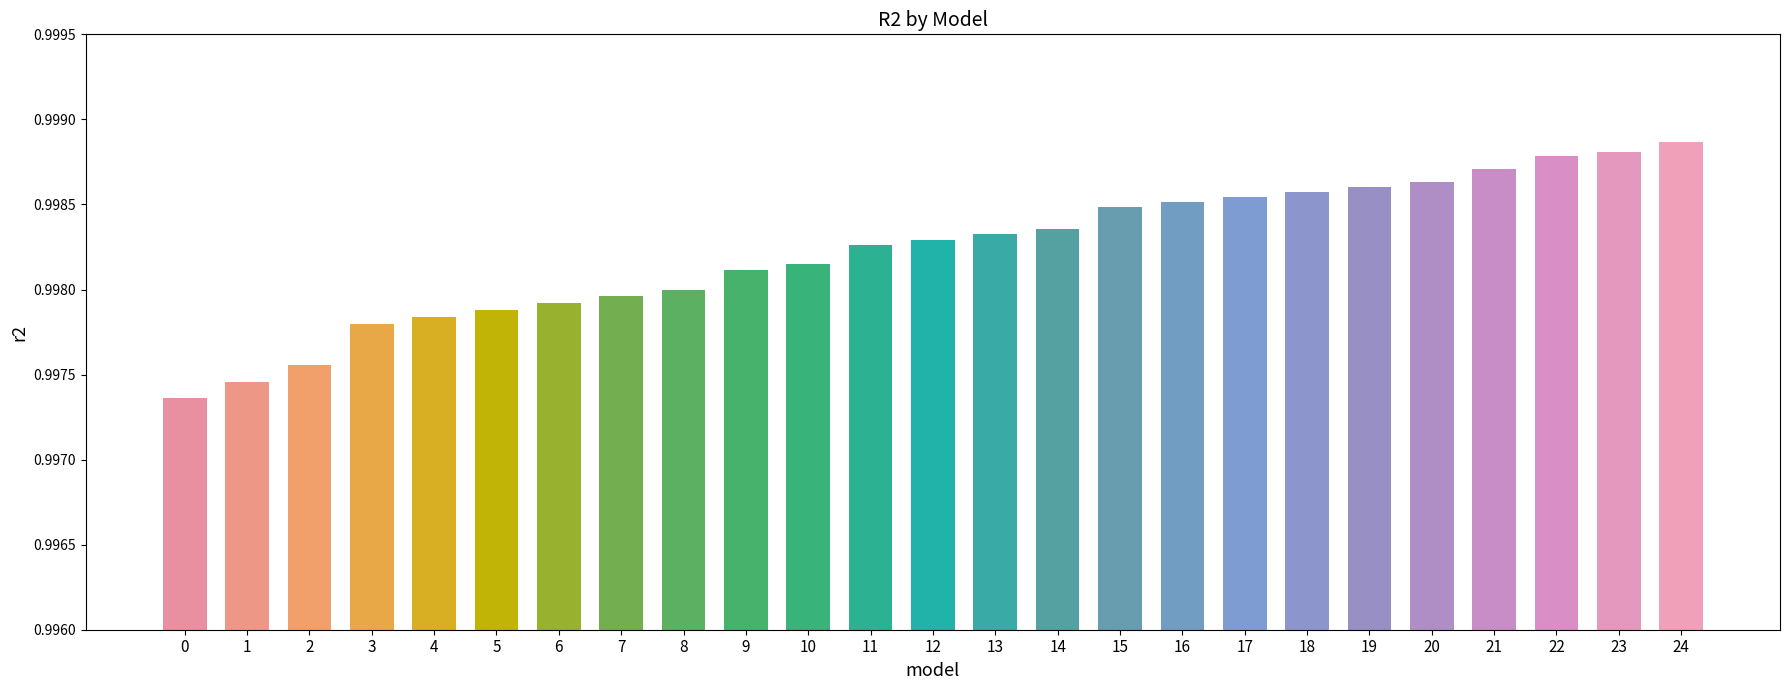

Does the chart contain any negative values?

No